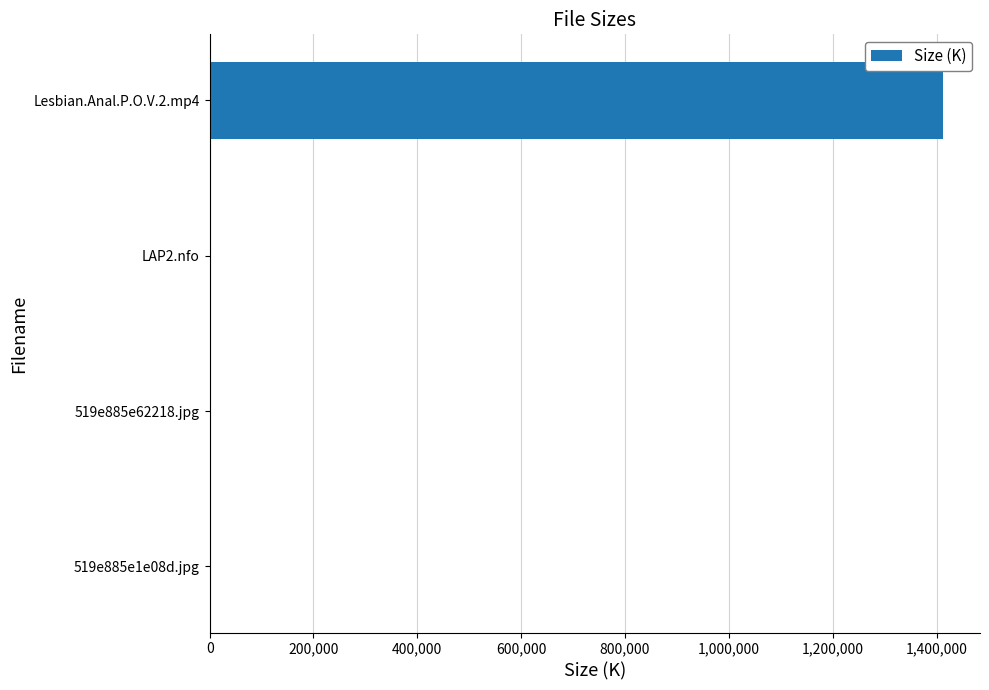

What is the greatest value displayed?

1413120.0